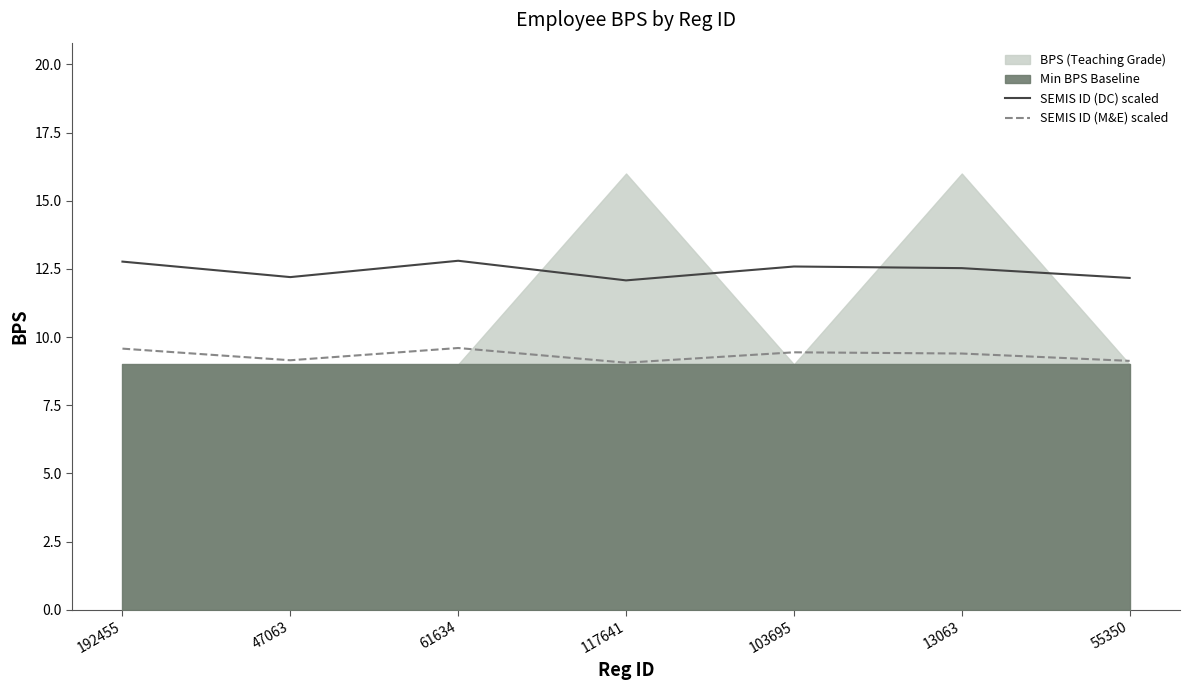

The SEMIS ID (M&E) scaled series shows 4.4 at 103695. True or false?

False